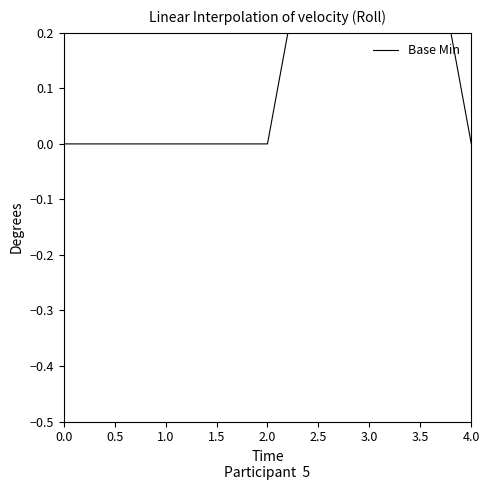

Reading right to left, what are all the values shown in this chart?

0	1	0	0	0